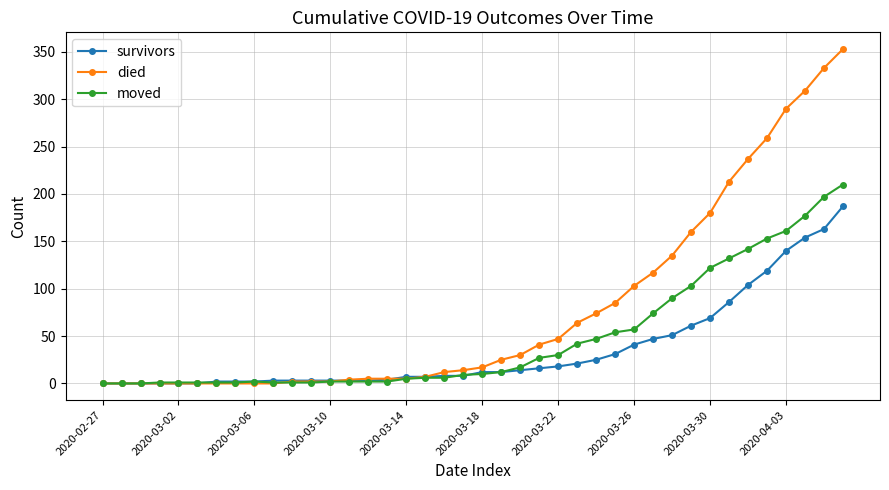

Rank the series by their maximum value, from lowest to highest.

survivors, moved, died